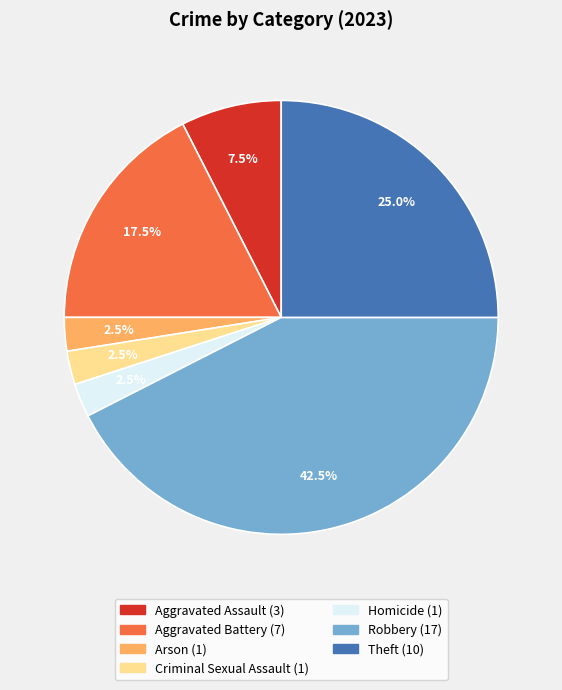

Which has a higher value, Aggravated Battery or Theft?

Theft